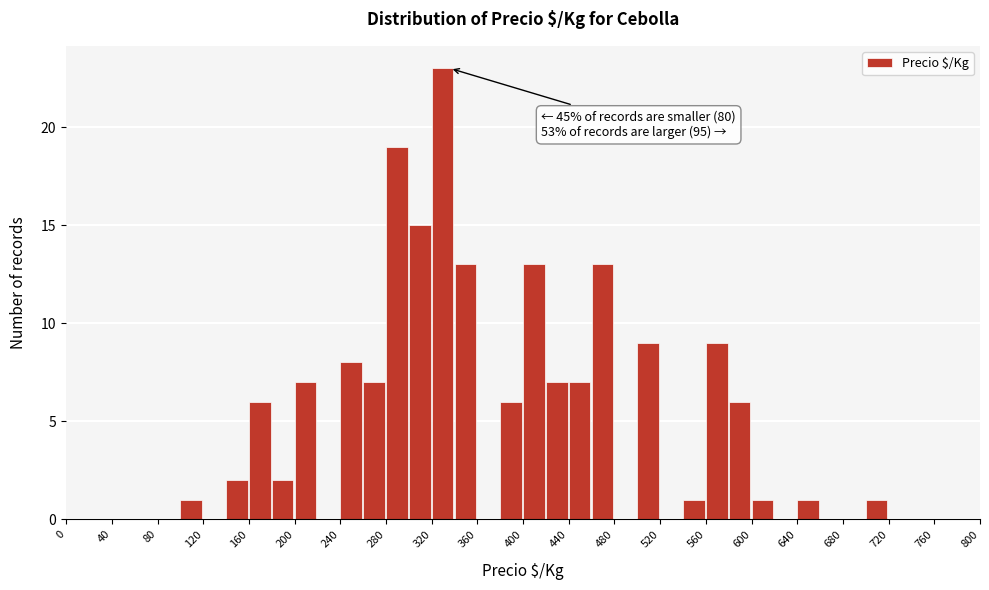

Over which range of the x-axis is the bar tallest?

320 to 340